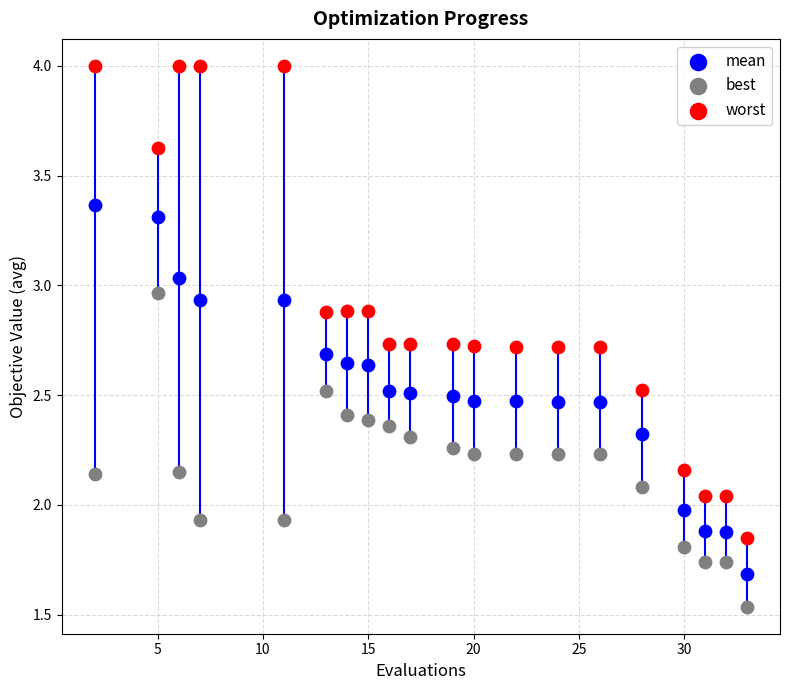

Across all data points, what is the range of X values (max minus min)?

31.0